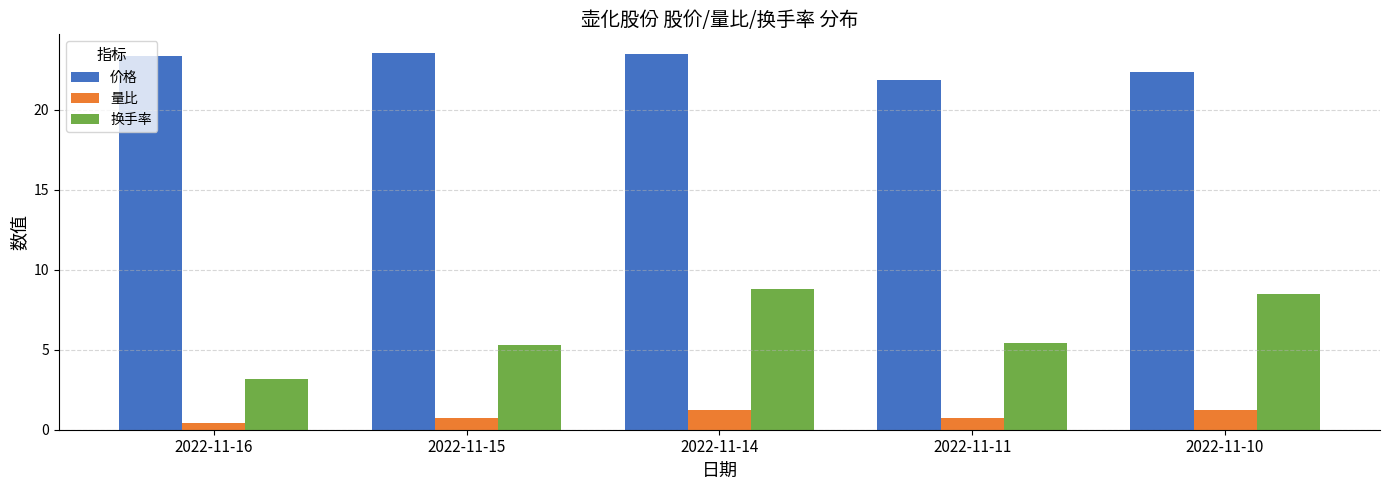

Where does the 价格 series first go above 23?

2022-11-16